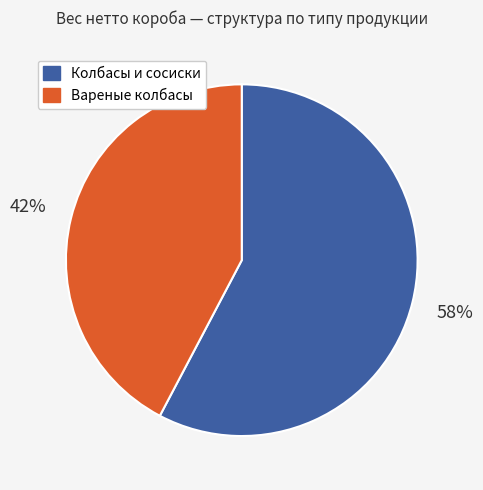

Is there a majority slice in this chart?

Yes